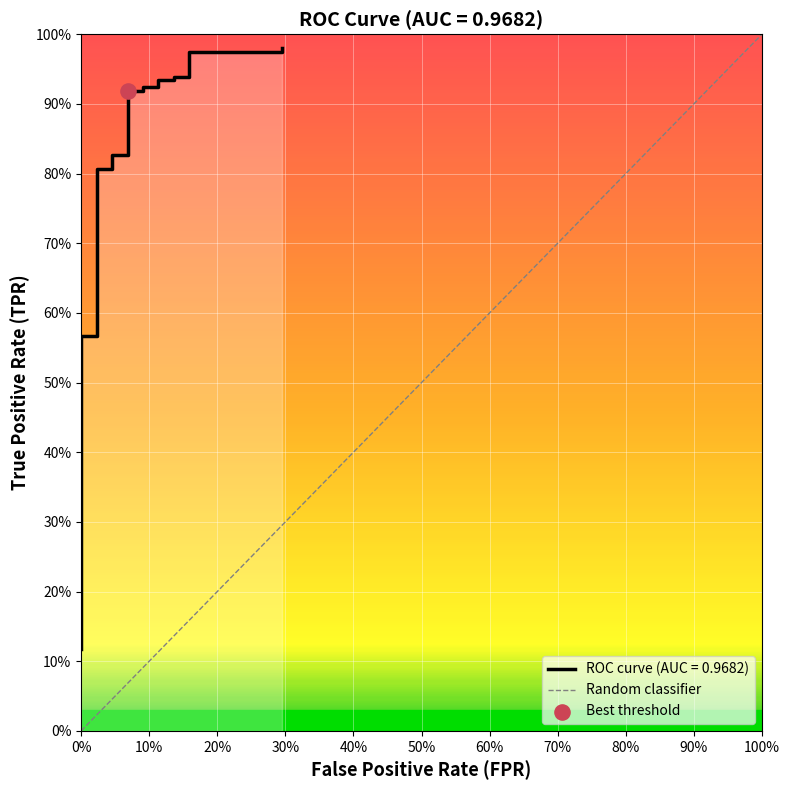

Which has a higher value, 6 or 18?

18